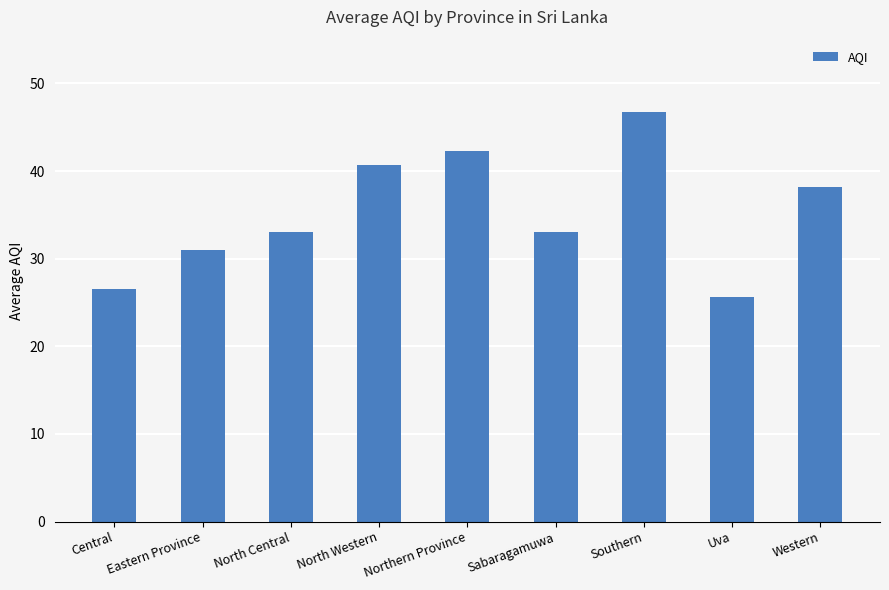

What is the smallest value displayed?

25.7